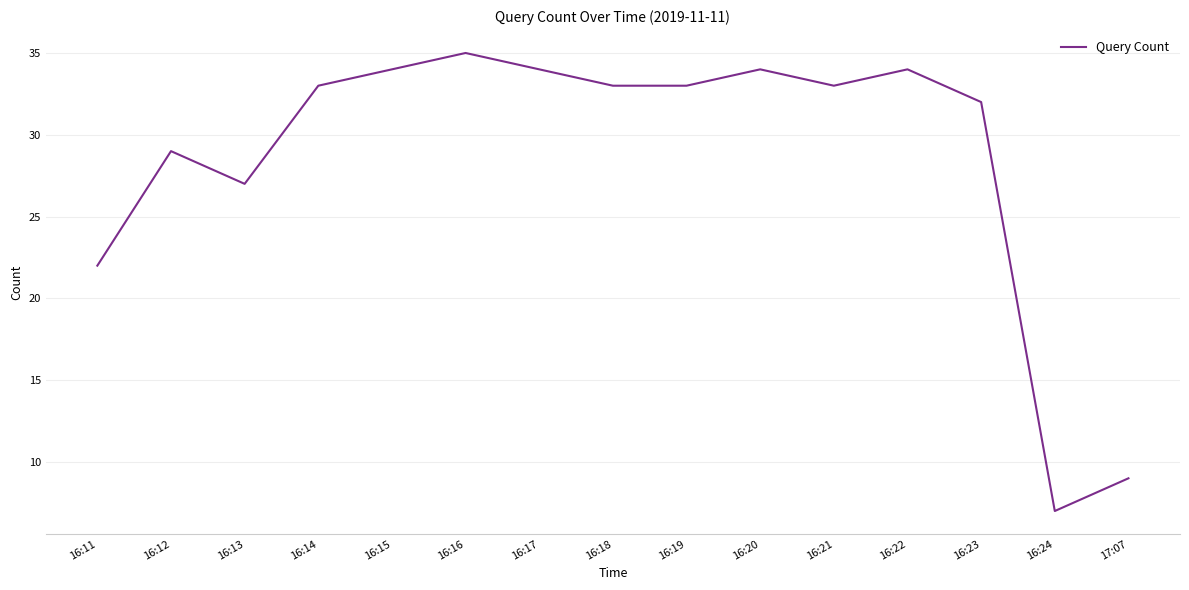

What is the greatest value displayed?

35